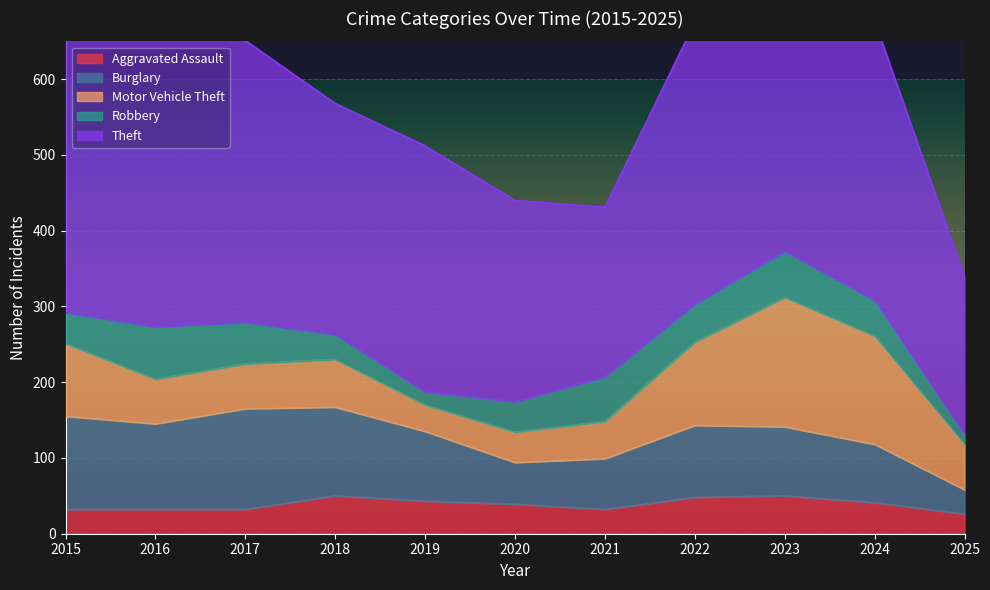

How many values in the Theft series are below 325?

5